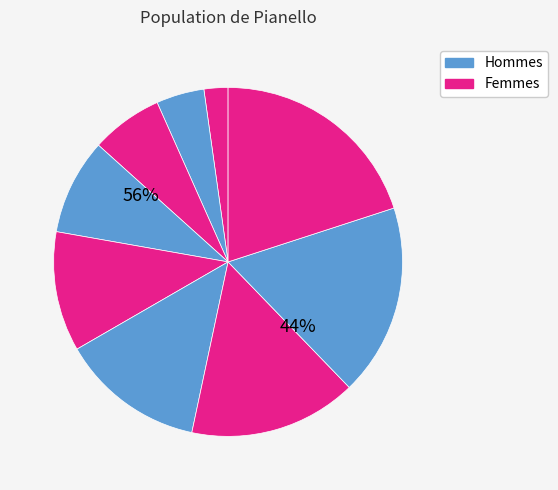

Does any single category account for the majority?

No